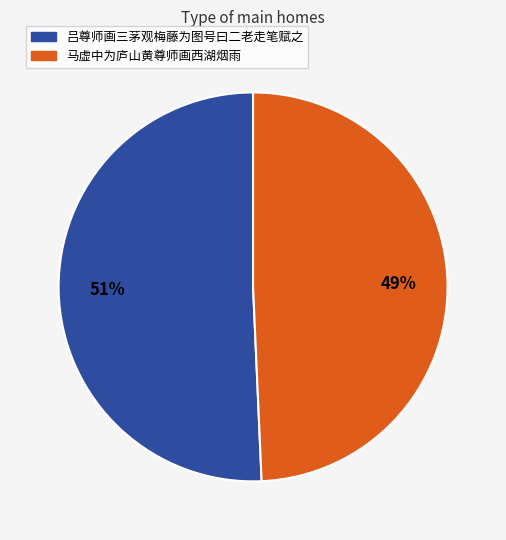

Which has a higher value, 马虚中为庐山黄尊师画西湖烟雨 or 吕尊师画三茅观梅藤为图号曰二老走笔赋之?

吕尊师画三茅观梅藤为图号曰二老走笔赋之